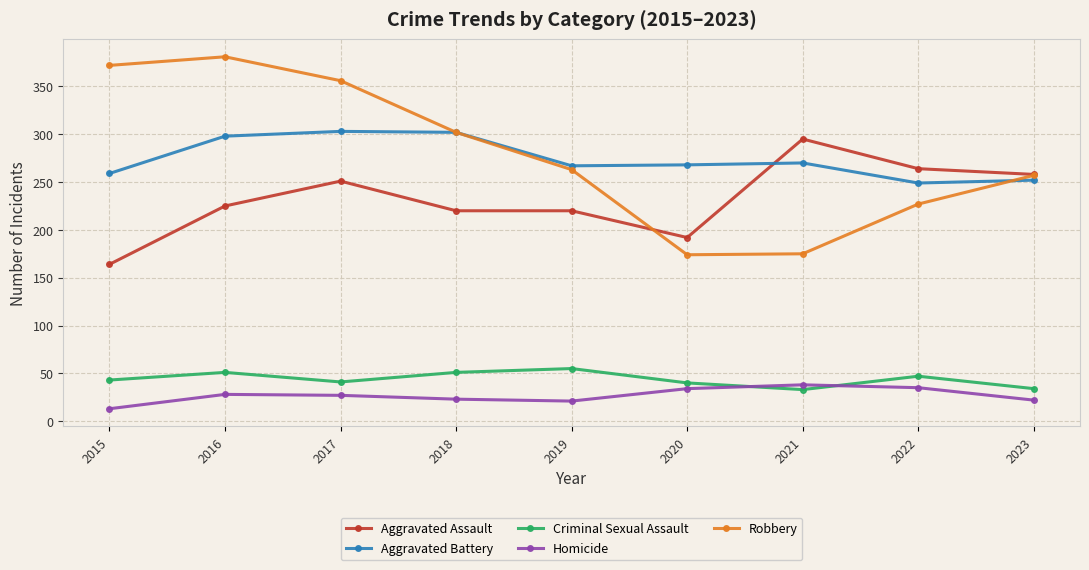

The Aggravated Assault series shows 164 at 2015. True or false?

True